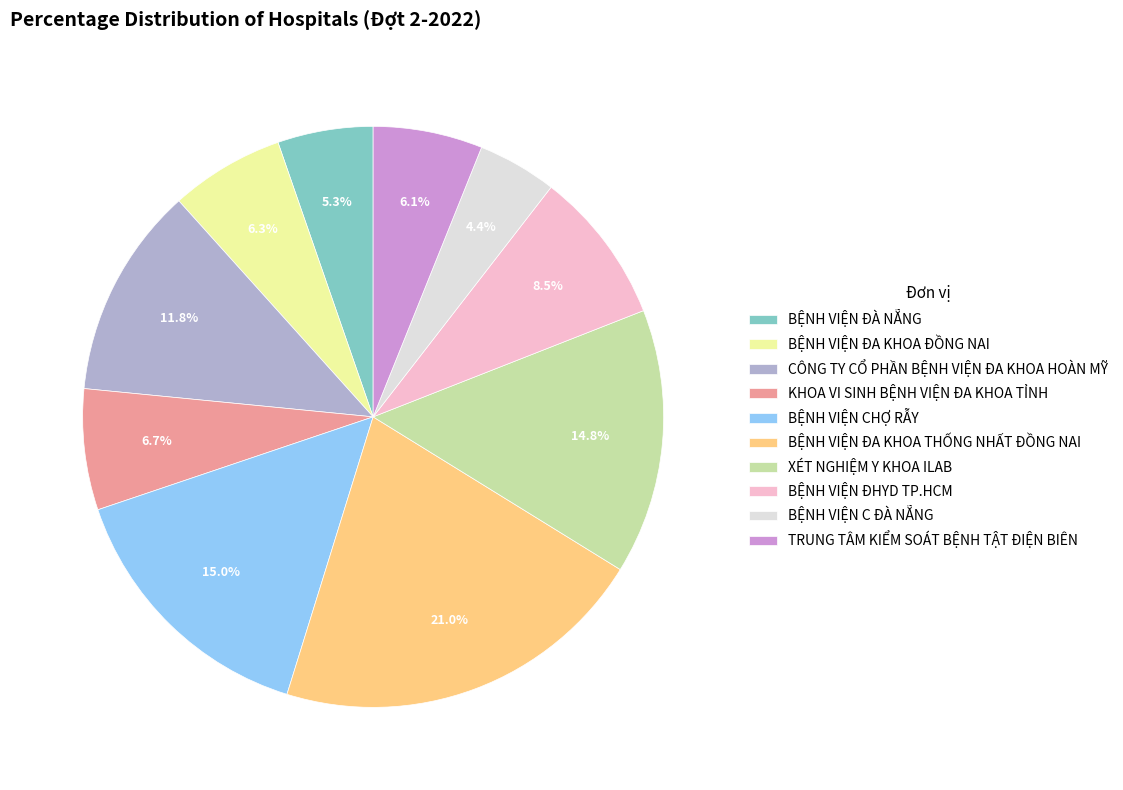

Between BỆNH VIỆN C ĐÀ NẴNG and KHOA VI SINH BỆNH VIỆN ĐA KHOA TỈNH, which is larger?

KHOA VI SINH BỆNH VIỆN ĐA KHOA TỈNH